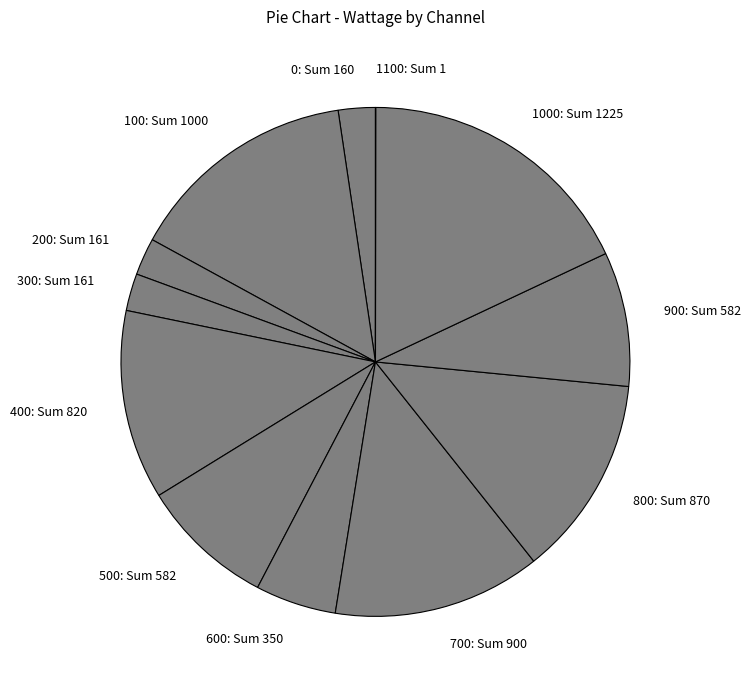

Does 900: Sum 582 represent more than half of the total?

No